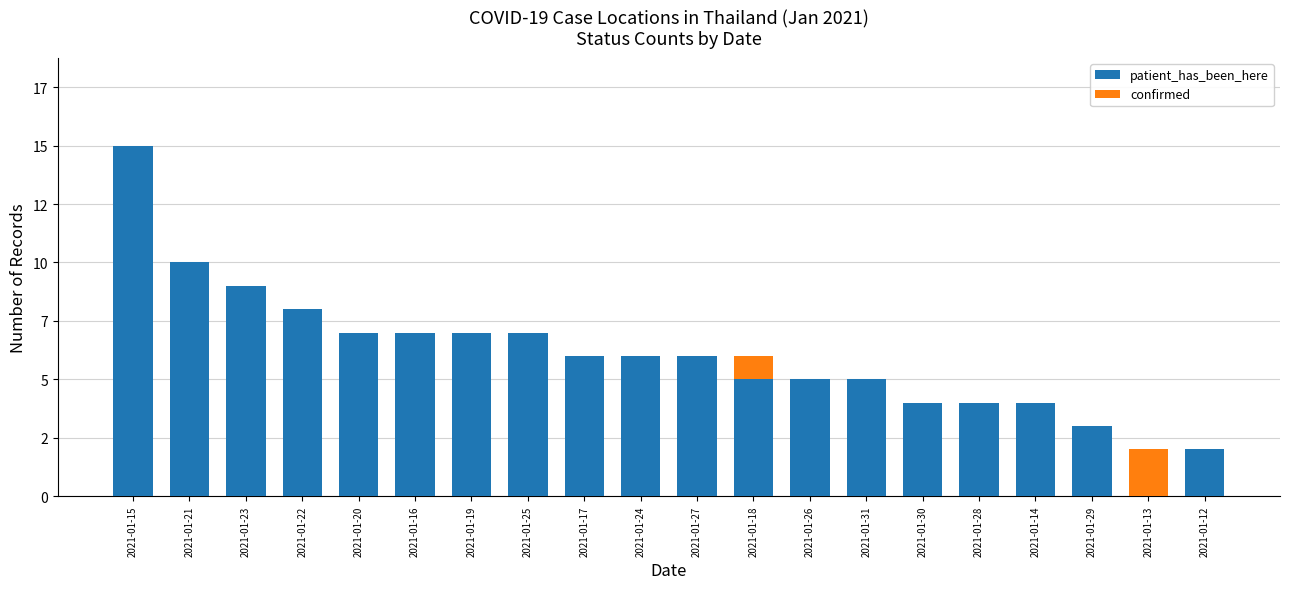

At which label is confirmed closest to 1?

2021-01-18